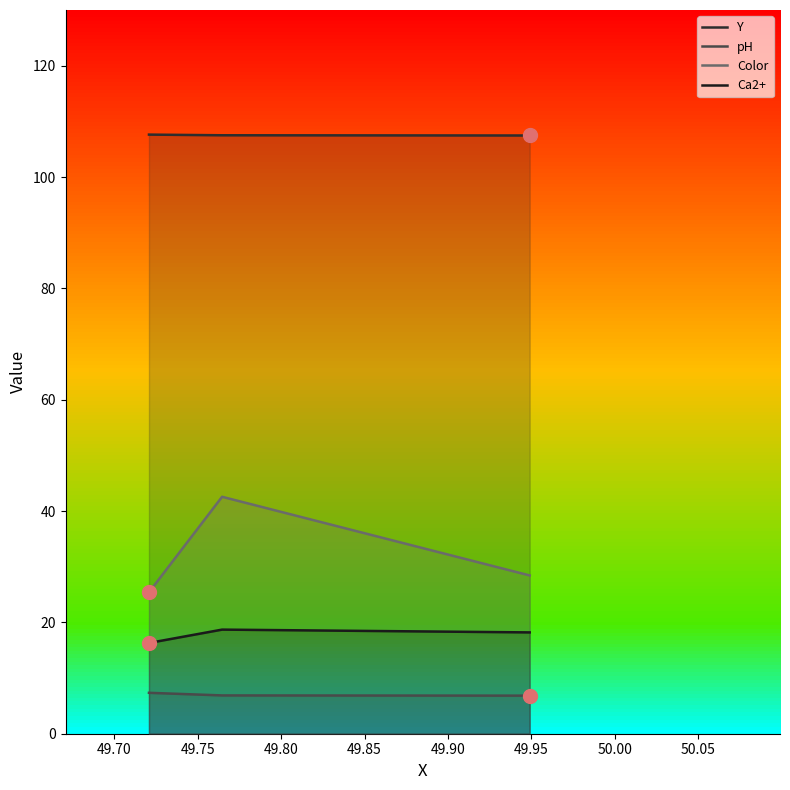

What is the smallest value displayed?

6.8